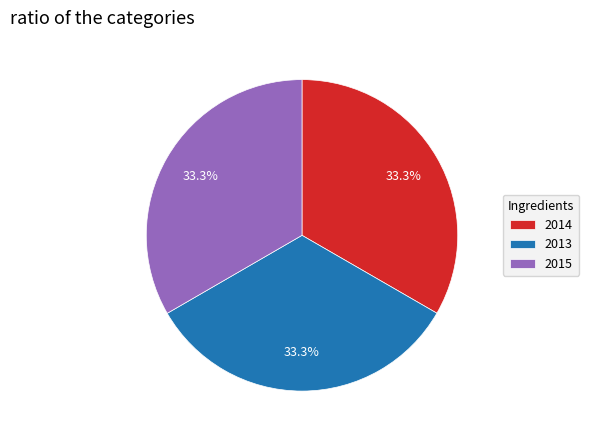

Approximately how many times larger is the value at 2014 compared to 2015?

1.0